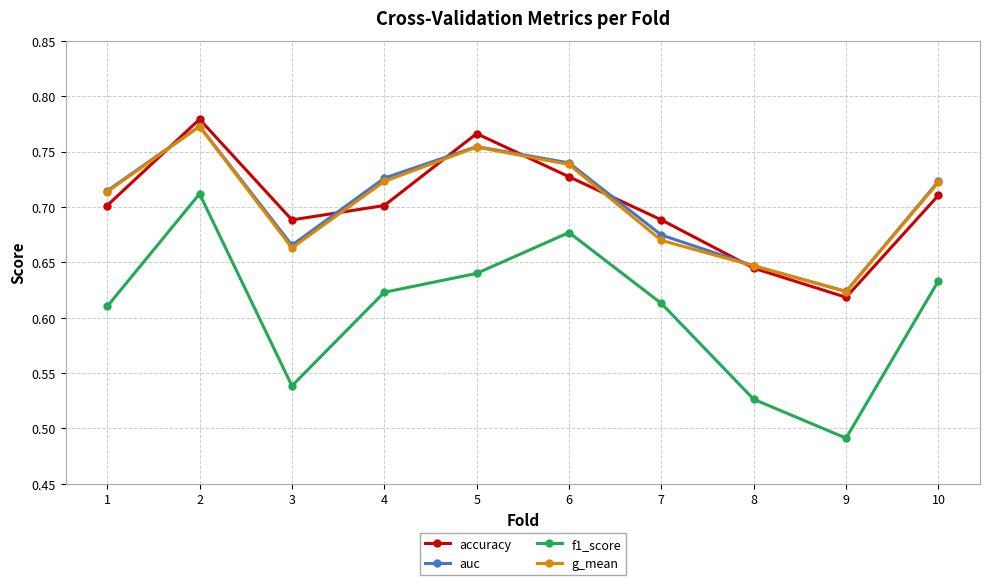

The f1_score series shows 1.1 at 2. True or false?

False